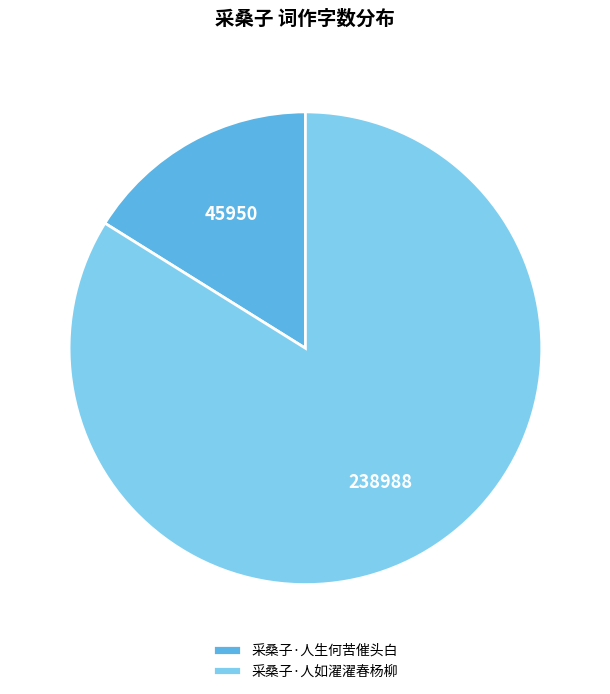

What is the largest slice in the pie chart?

采桑子·人如濯濯春杨柳